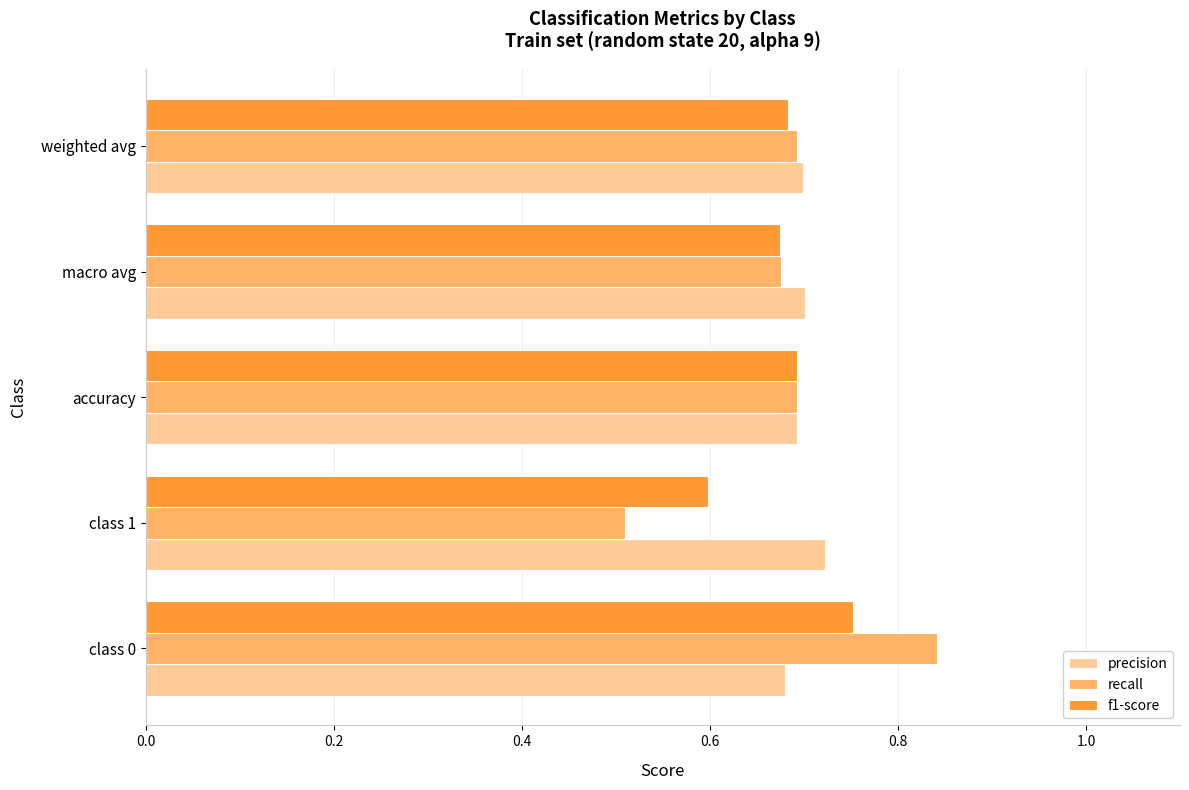

Is it true that f1-score equals 1.3 at class 0?

False